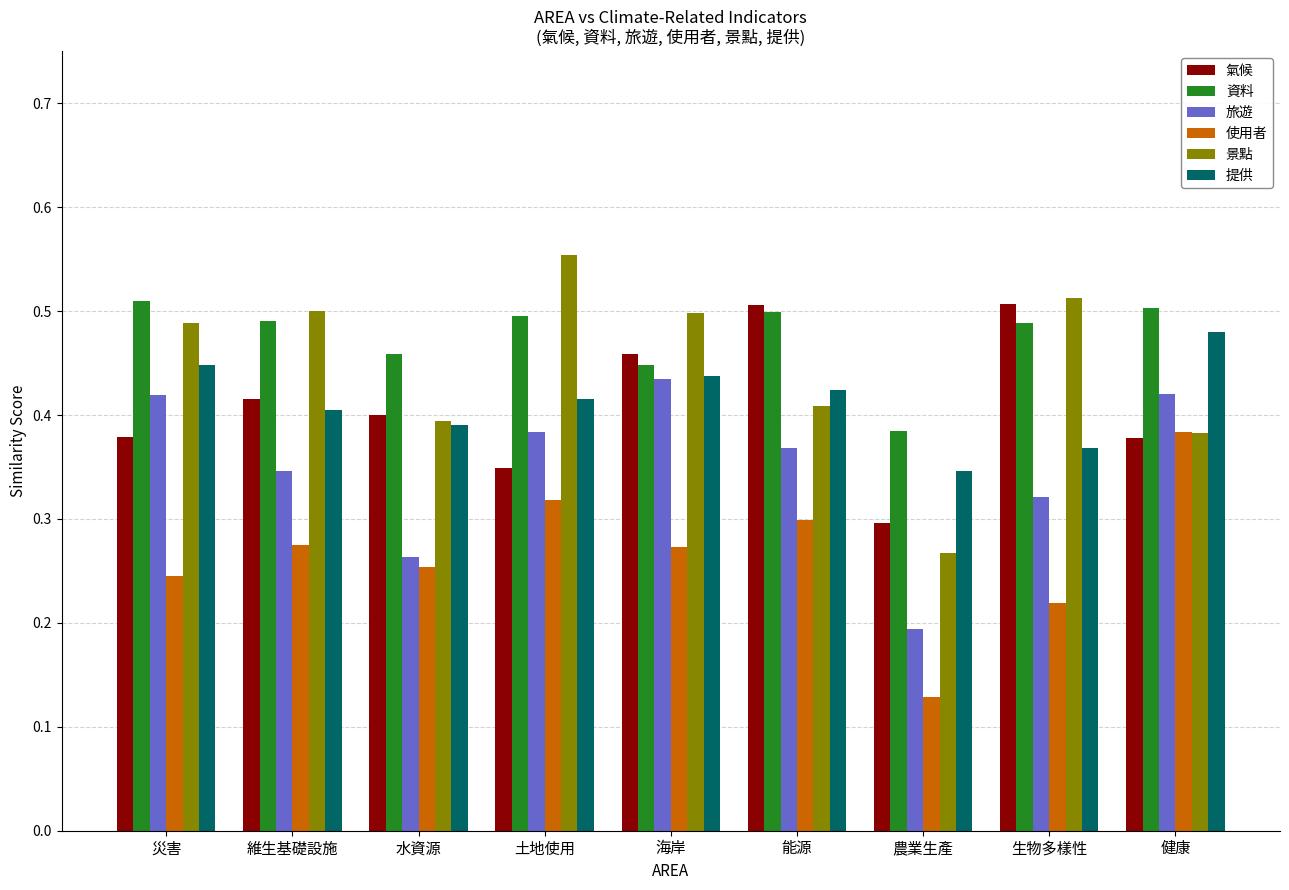

At which category does the chart reach its minimum across all series?

農業生產